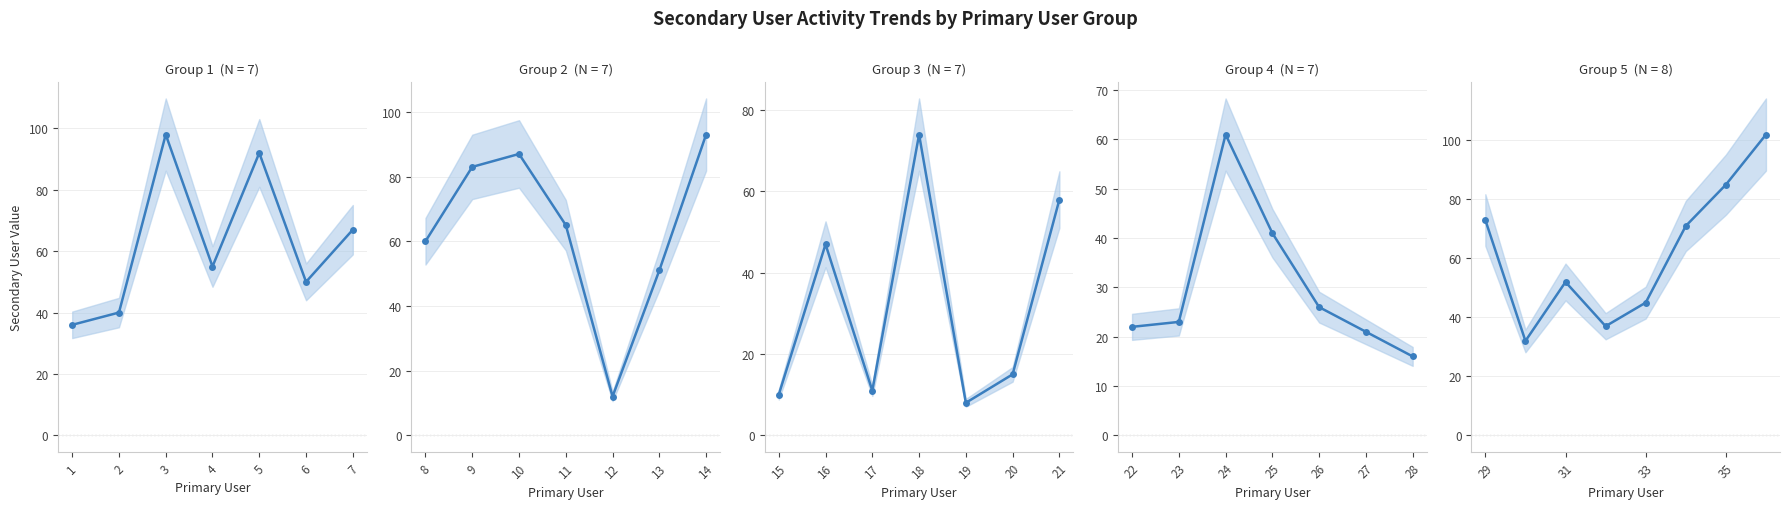

What is the ratio of the value at 36 to the value at 5?

1.1